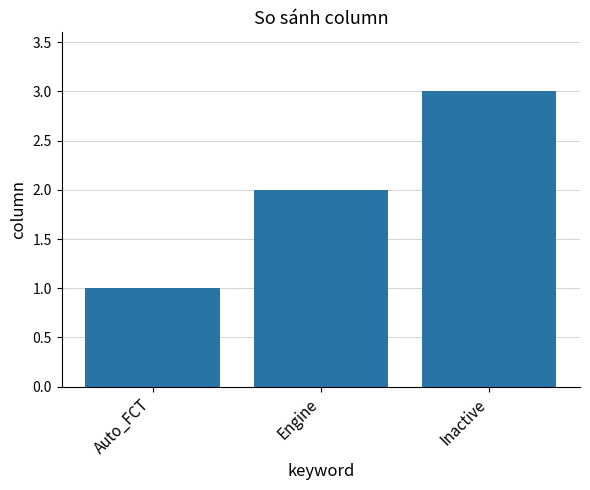

Reading right to left, extract all data points from this chart.

3	2	1